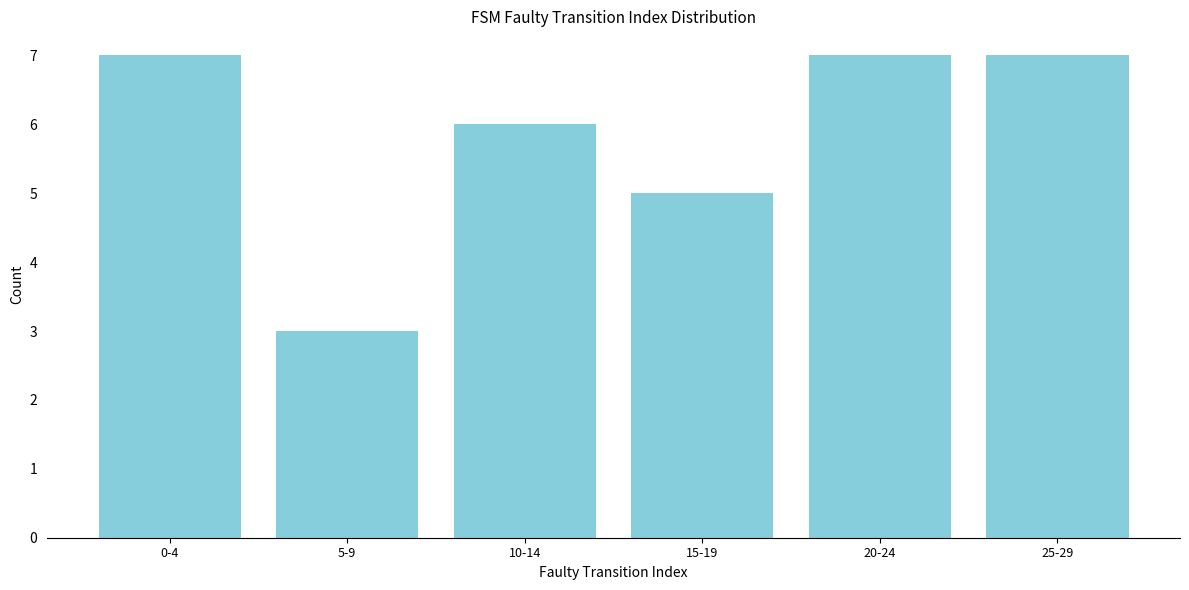

Reading left to right, extract all data points from this chart.

0-4=7	5-9=3	10-14=6	15-19=5	20-24=7	25-29=7